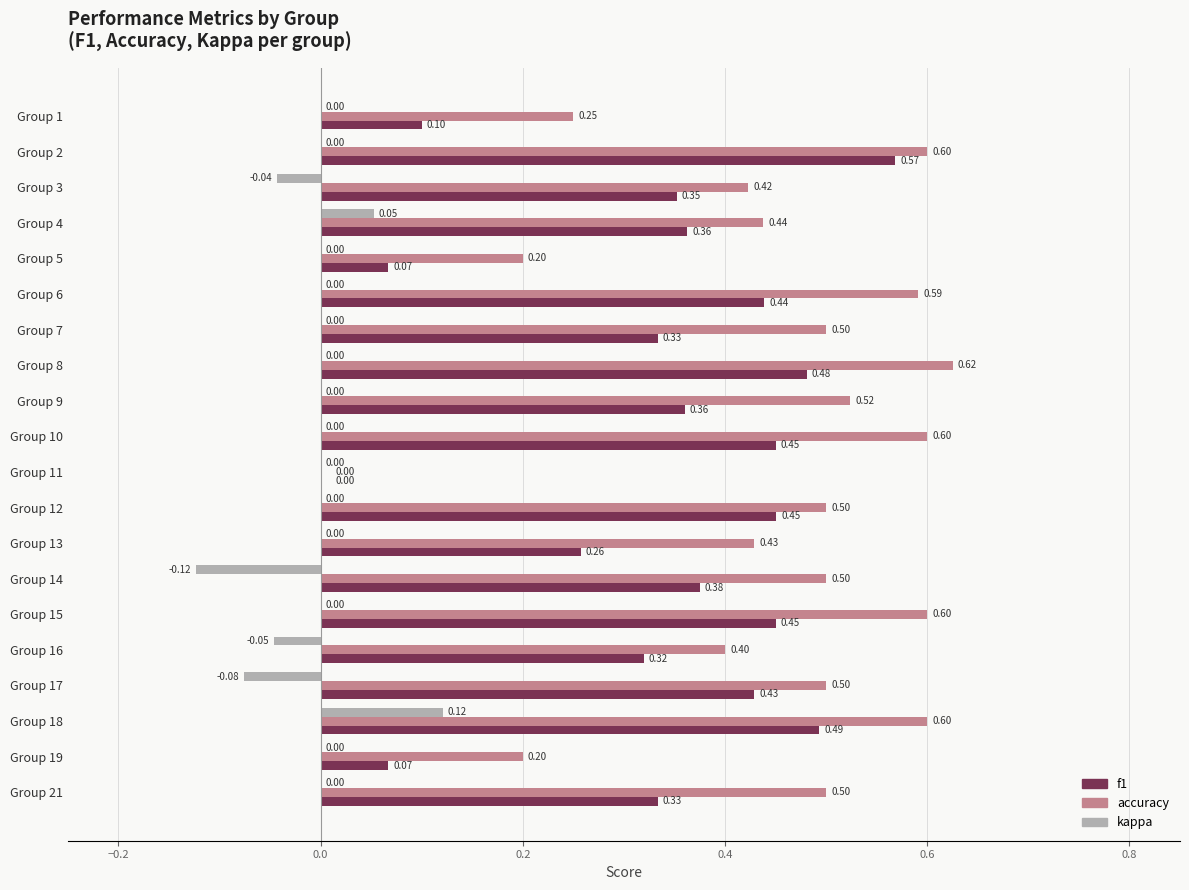

Which series has the largest total across all categories?

accuracy